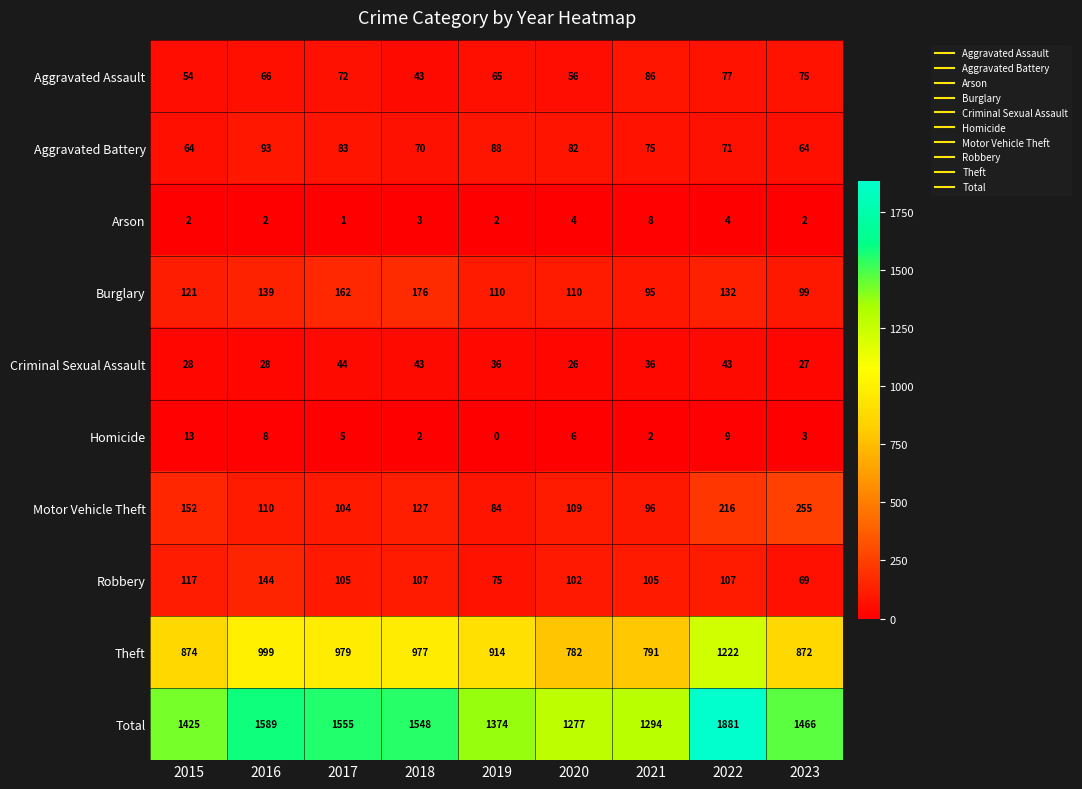

What is the average value of the Aggravated Assault series?

66